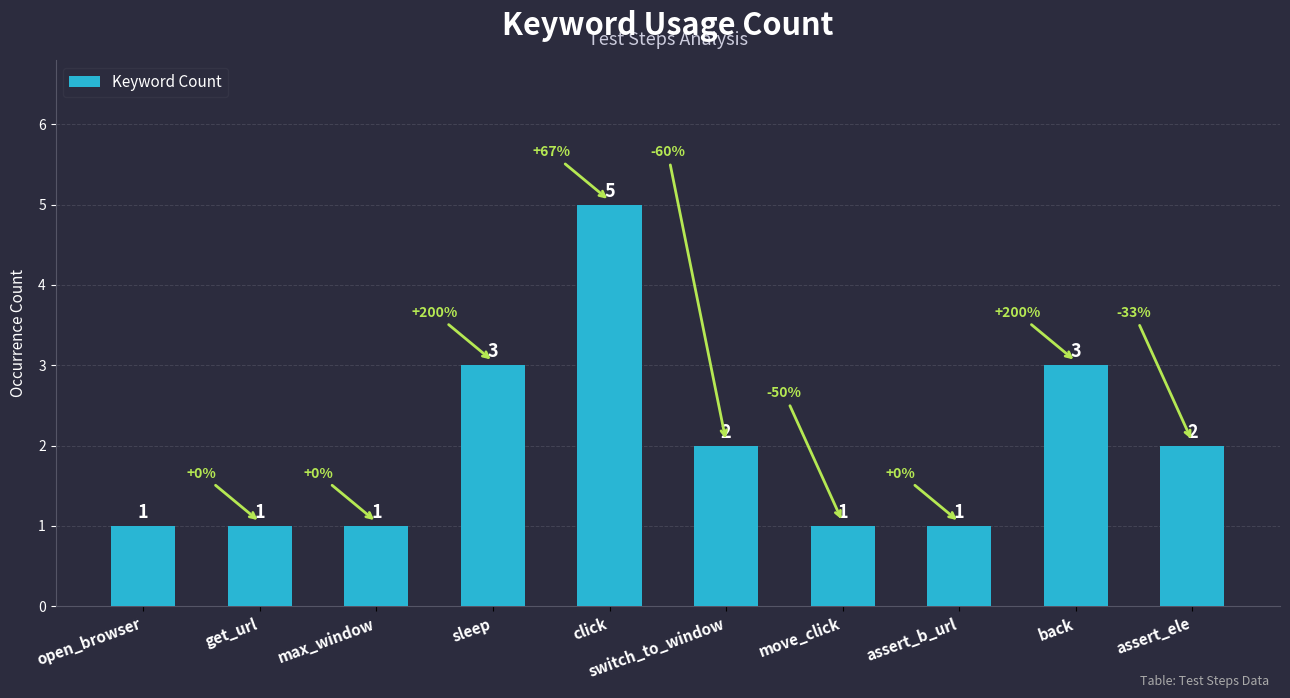

Reading right to left, extract all data points from this chart.

assert_ele=2	back=3	assert_b_url=1	move_click=1	switch_to_window=2	click=5	sleep=3	max_window=1	get_url=1	open_browser=1